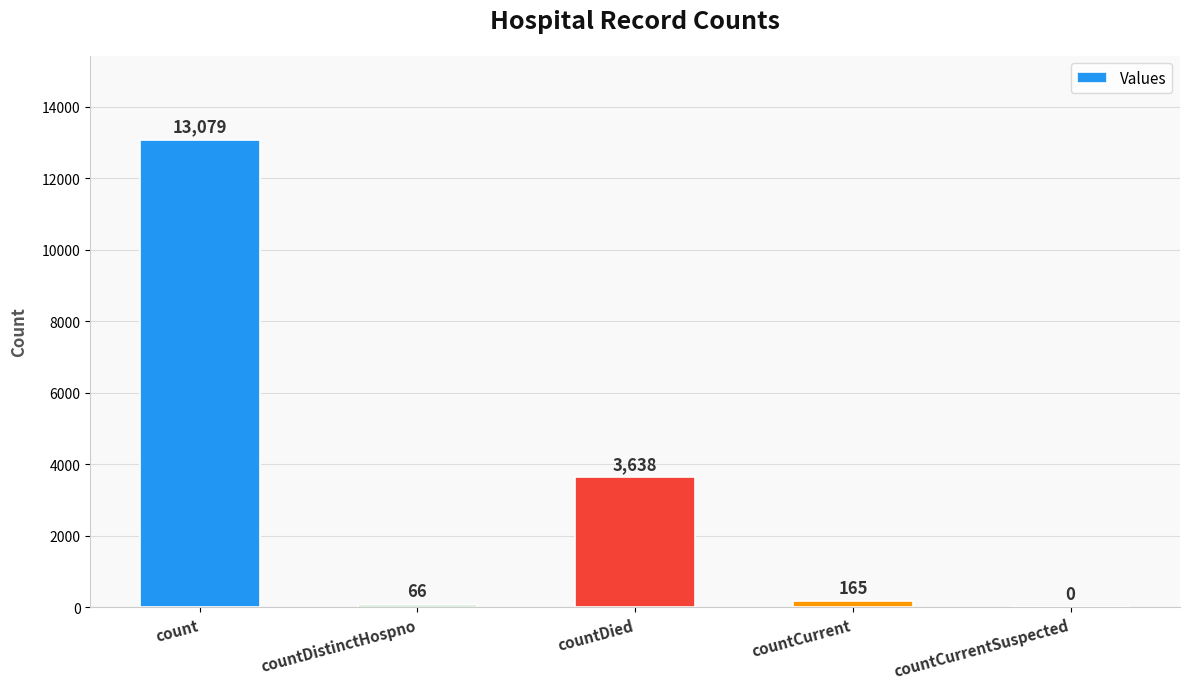

What is the sum of the values at countDied and countCurrentSuspected?

3638